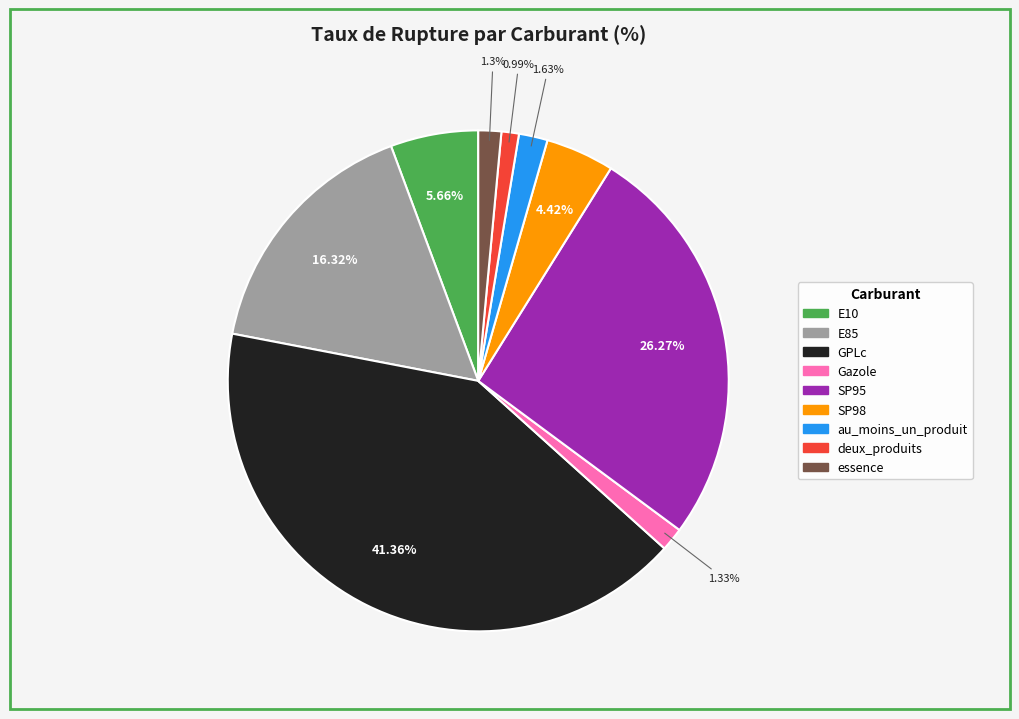

Which slice is the smallest?

deux_produits